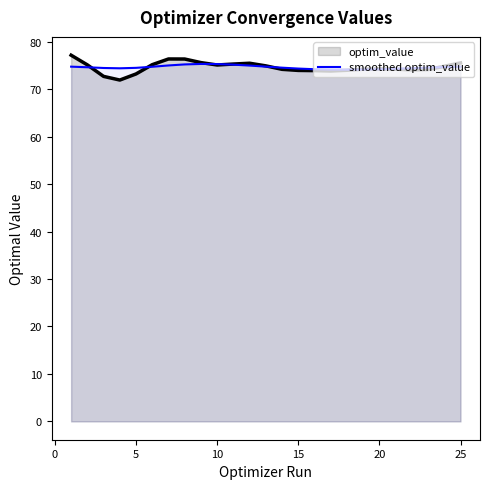

What is the maximum value shown in the chart?

77.2